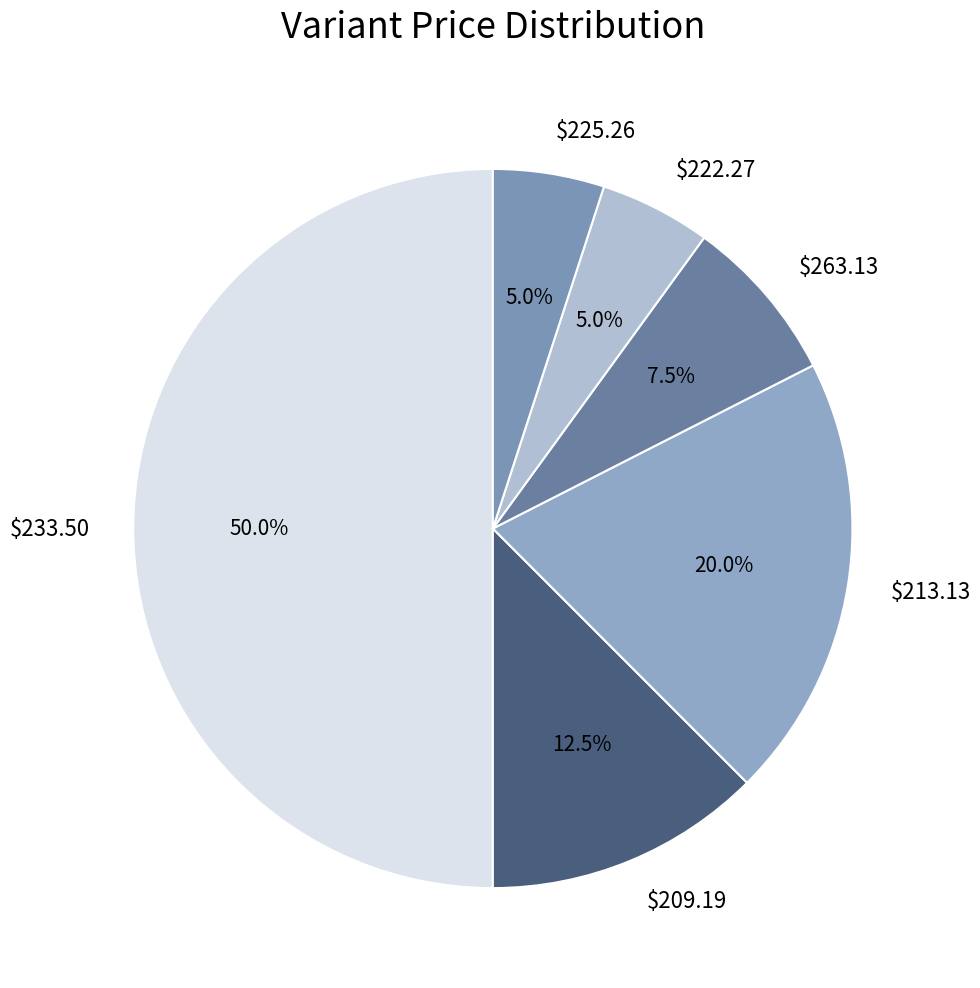

Is $209.19 the majority of the pie?

No